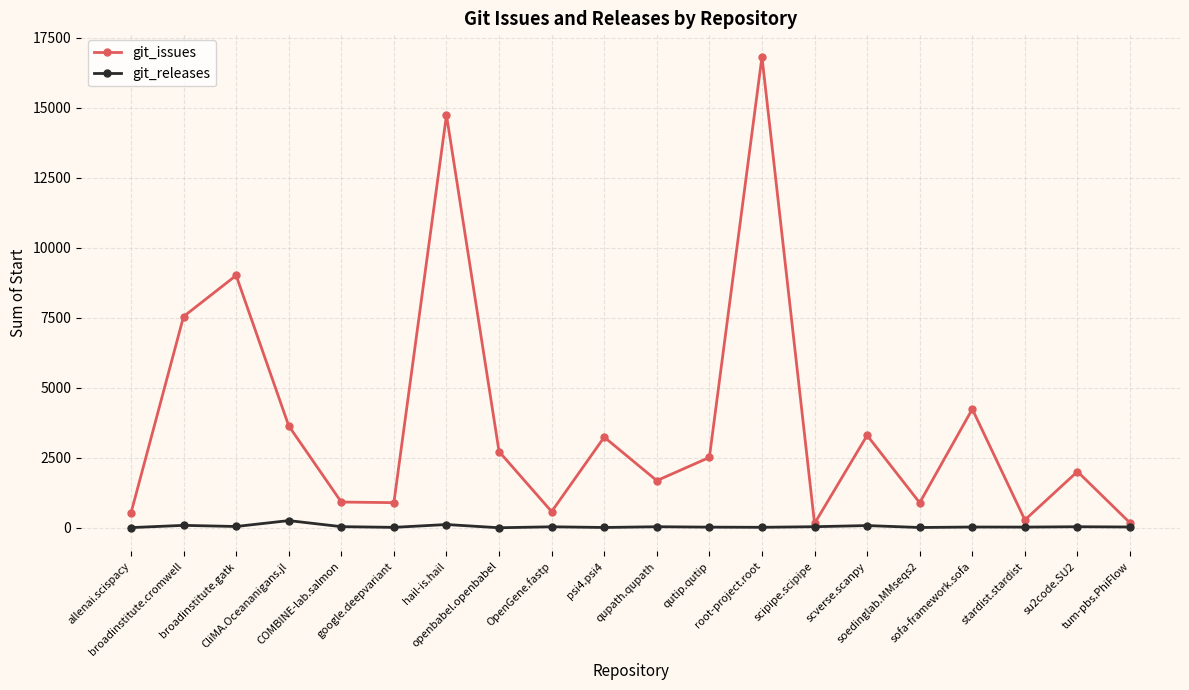

The value of git_issues at COMBINE-lab.salmon is 924. True or false?

True